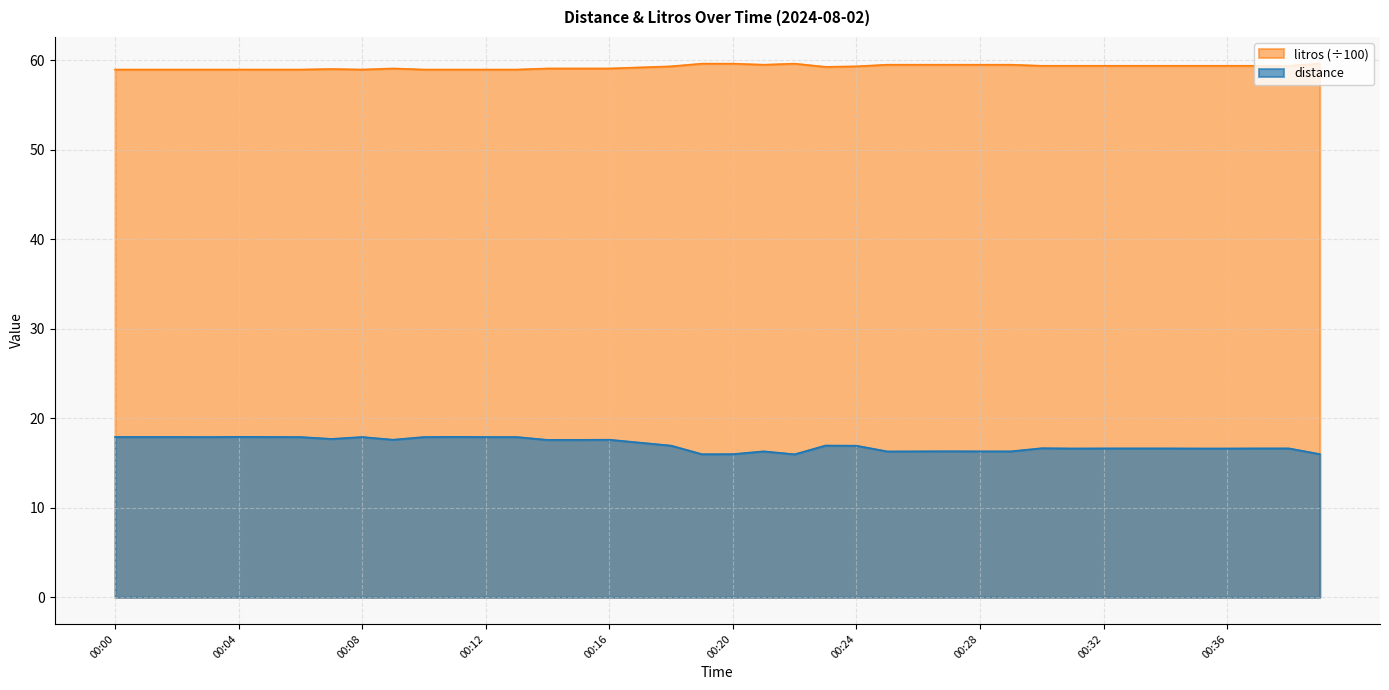

At which label is distance closest to 16?

00:20